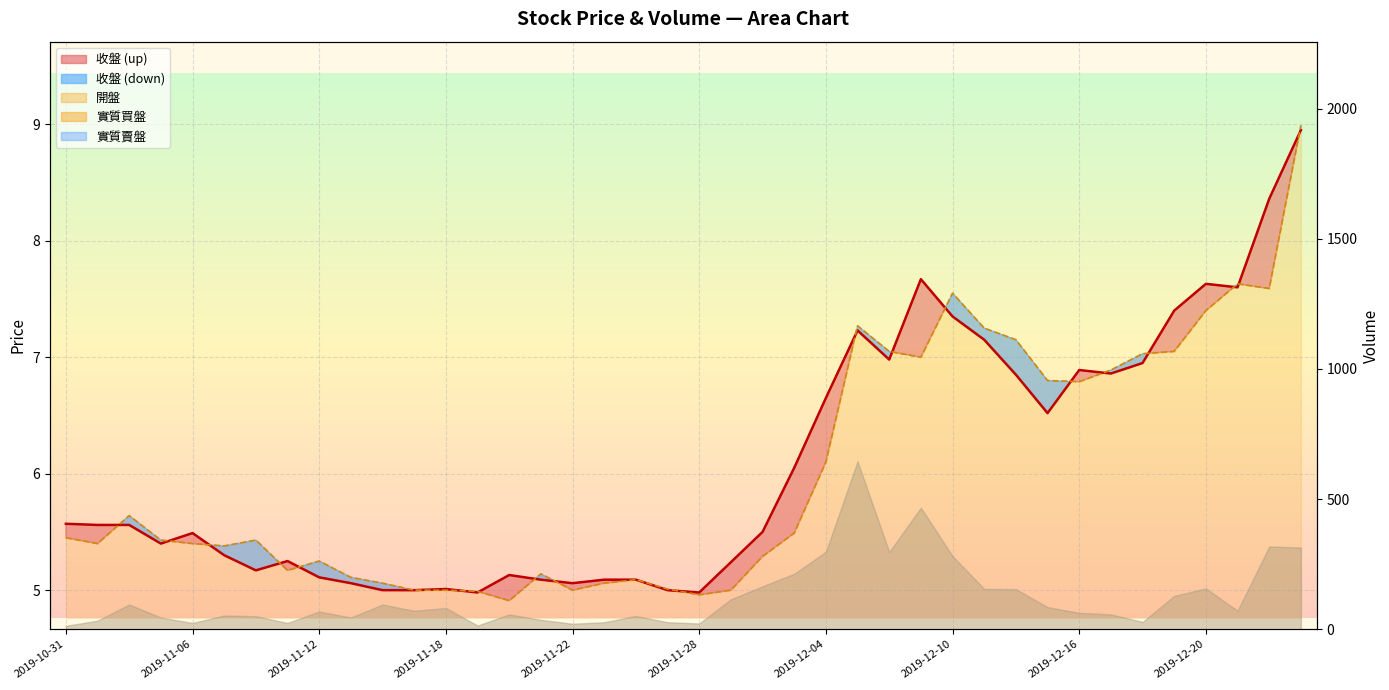

Which category has the highest value across all series?

2019-12-25